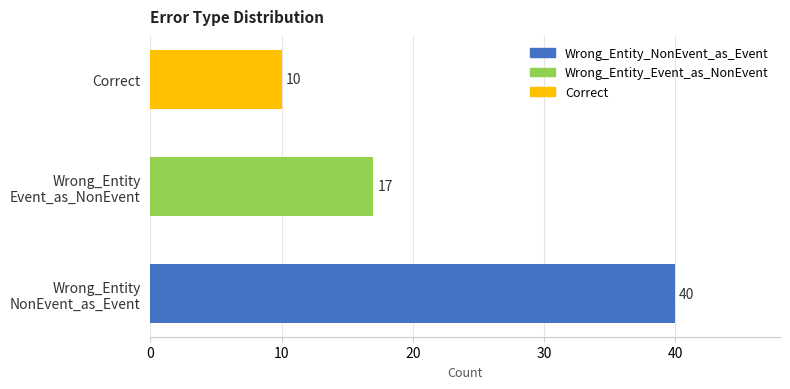

What is the minimum value shown in the chart?

10